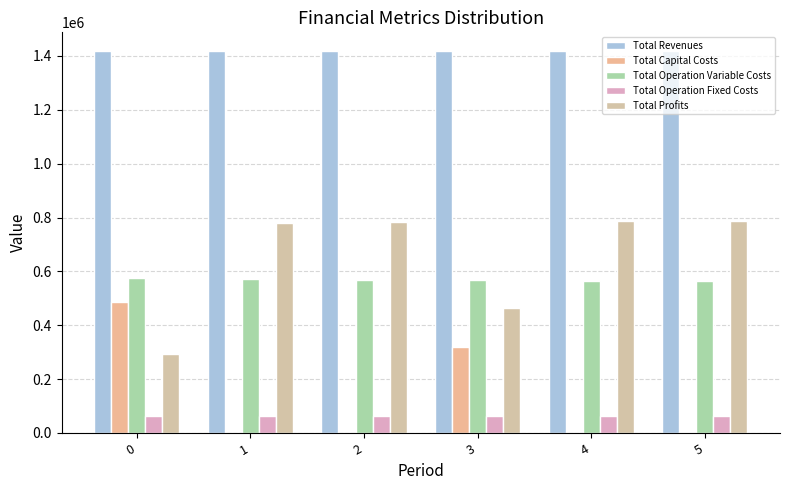

What is the total value across all series at 3?

2833598.3